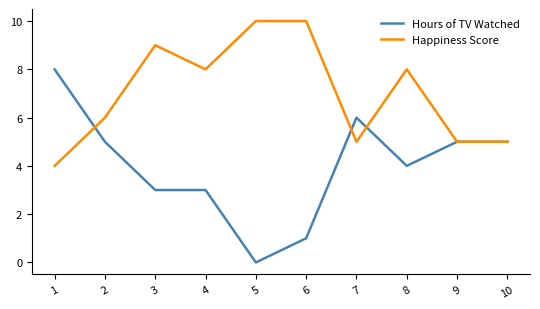

What is the difference between the maximum and minimum values in the Hours of TV Watched series?

8